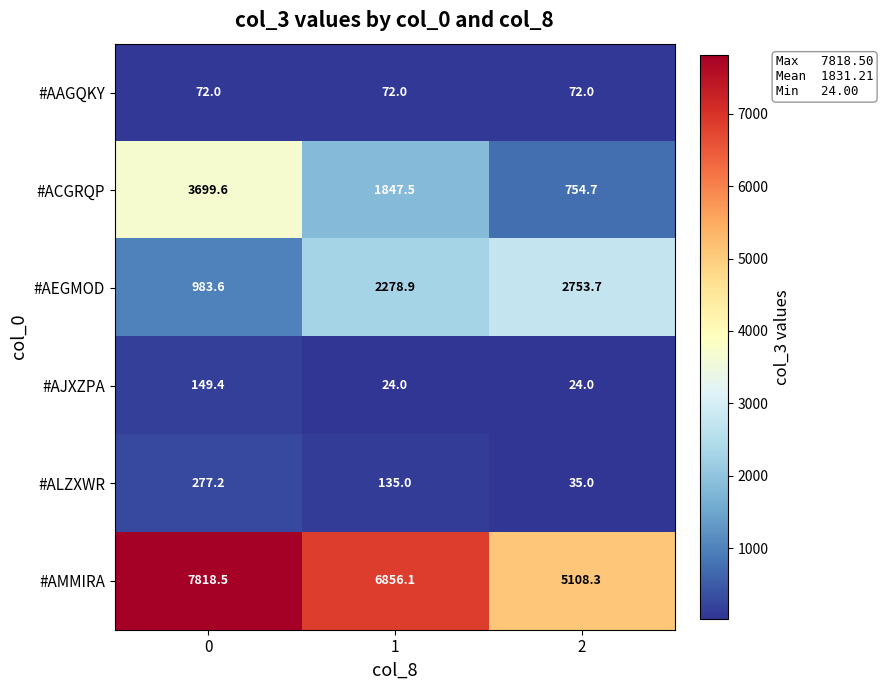

Which series has the widest spread of values?

#ACGRQP